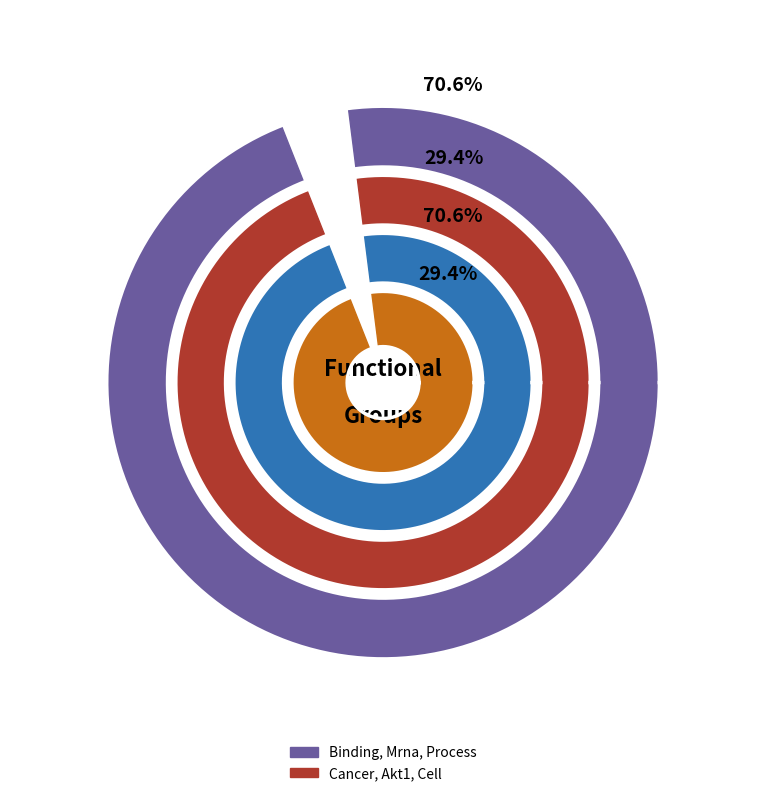

Is there any slice that represents more than half of the pie?

Yes